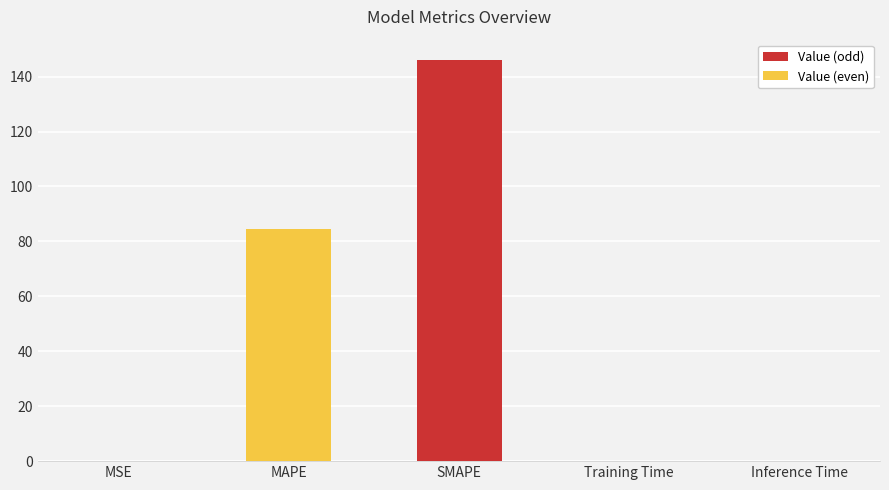

Where is the data nearest to the value 73?

MAPE